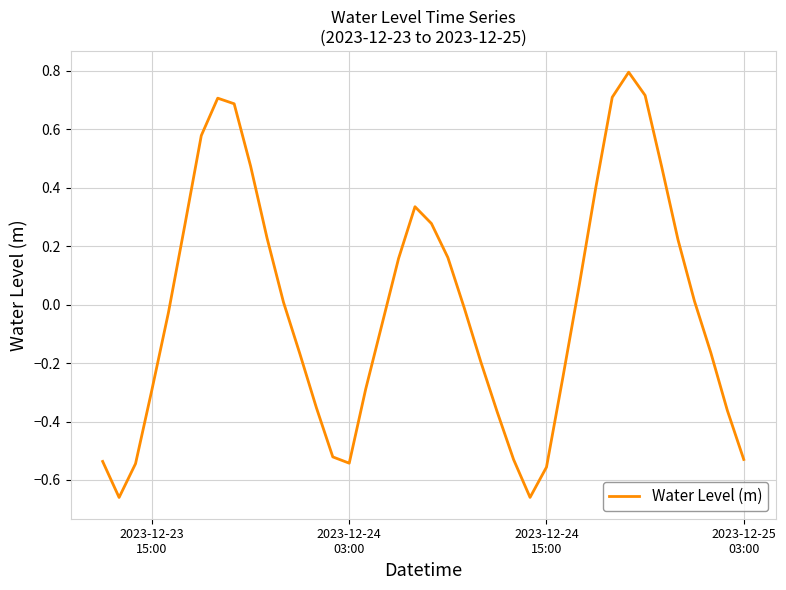

What is the difference between the maximum and minimum values?

1.5